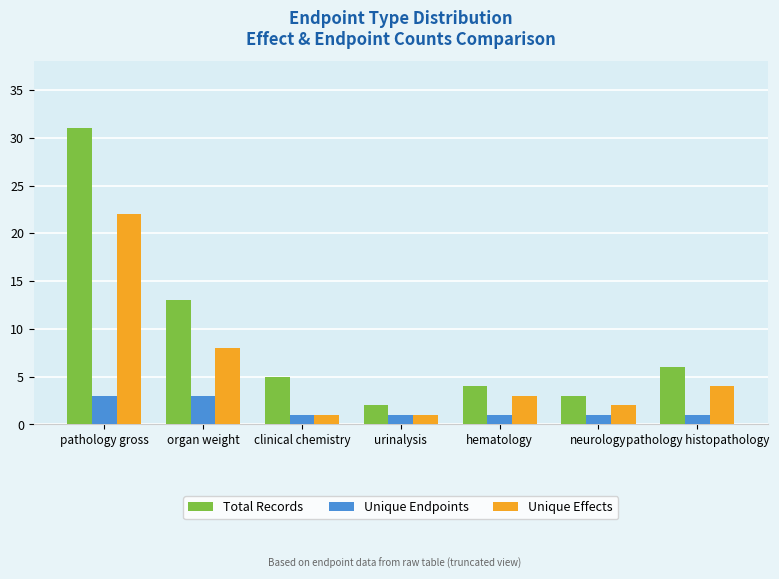

Which series changed the most between urinalysis and pathology histopathology?

Total Records